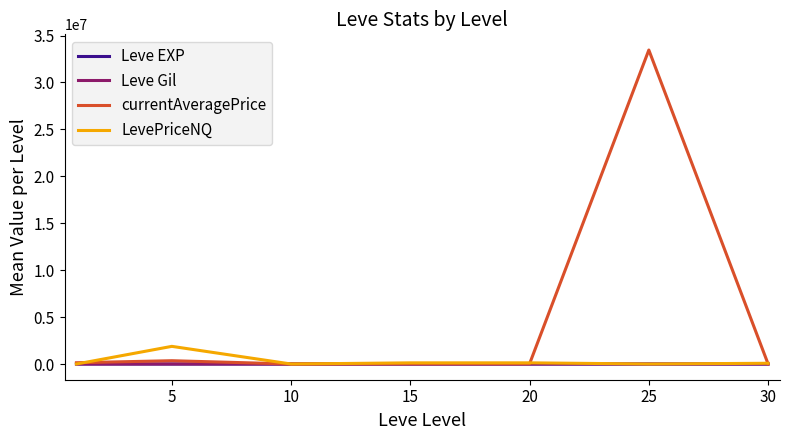

In LevePriceNQ, how many points are higher than both neighbors (excluding endpoints)?

2